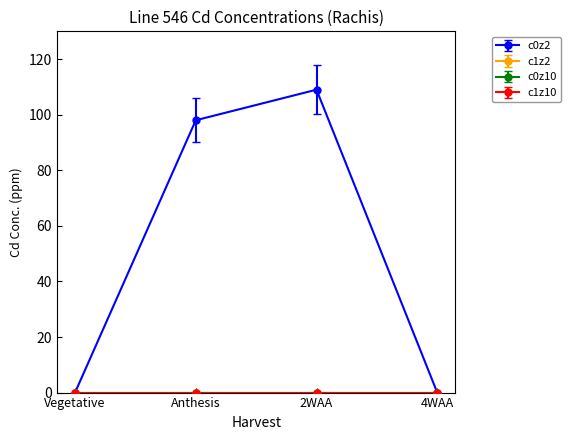

How many interior local peaks does the c0z2 series have?

1